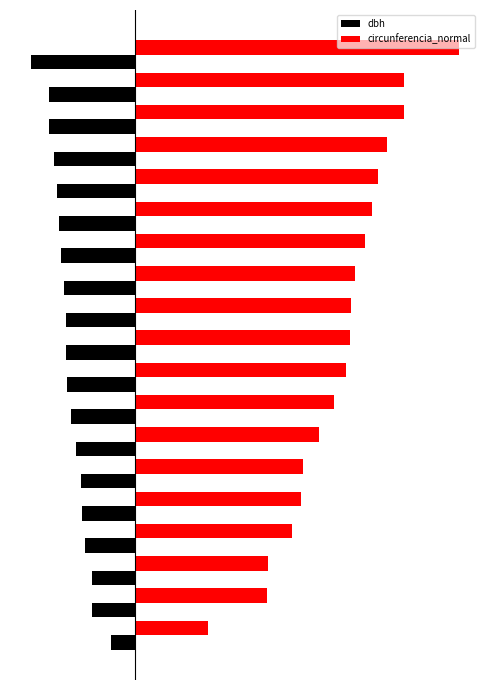

List the series in order of their peak value, highest first.

circunferencia_normal, dbh